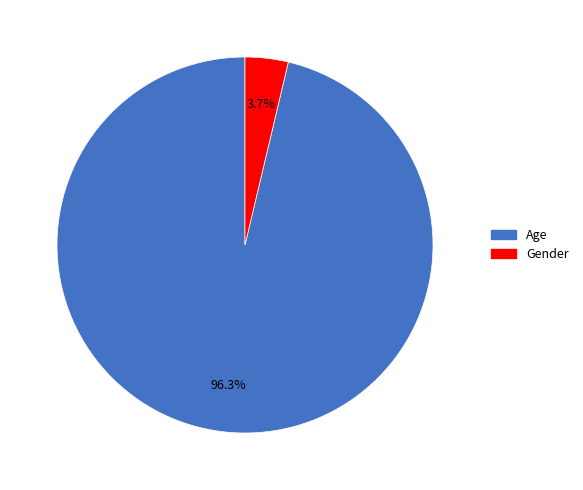

To the nearest percent, what is the average slice percentage?

50%